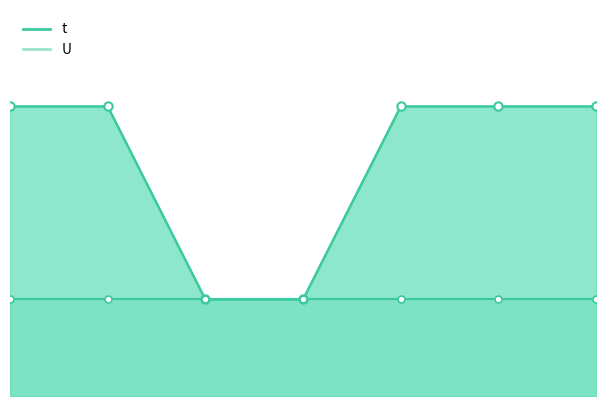

True or false: the data has more than 2 interior local peaks.

False